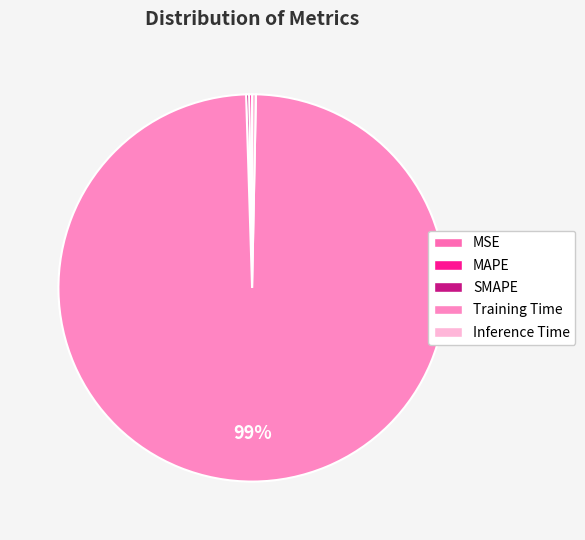

How many slices are in this pie chart?

5